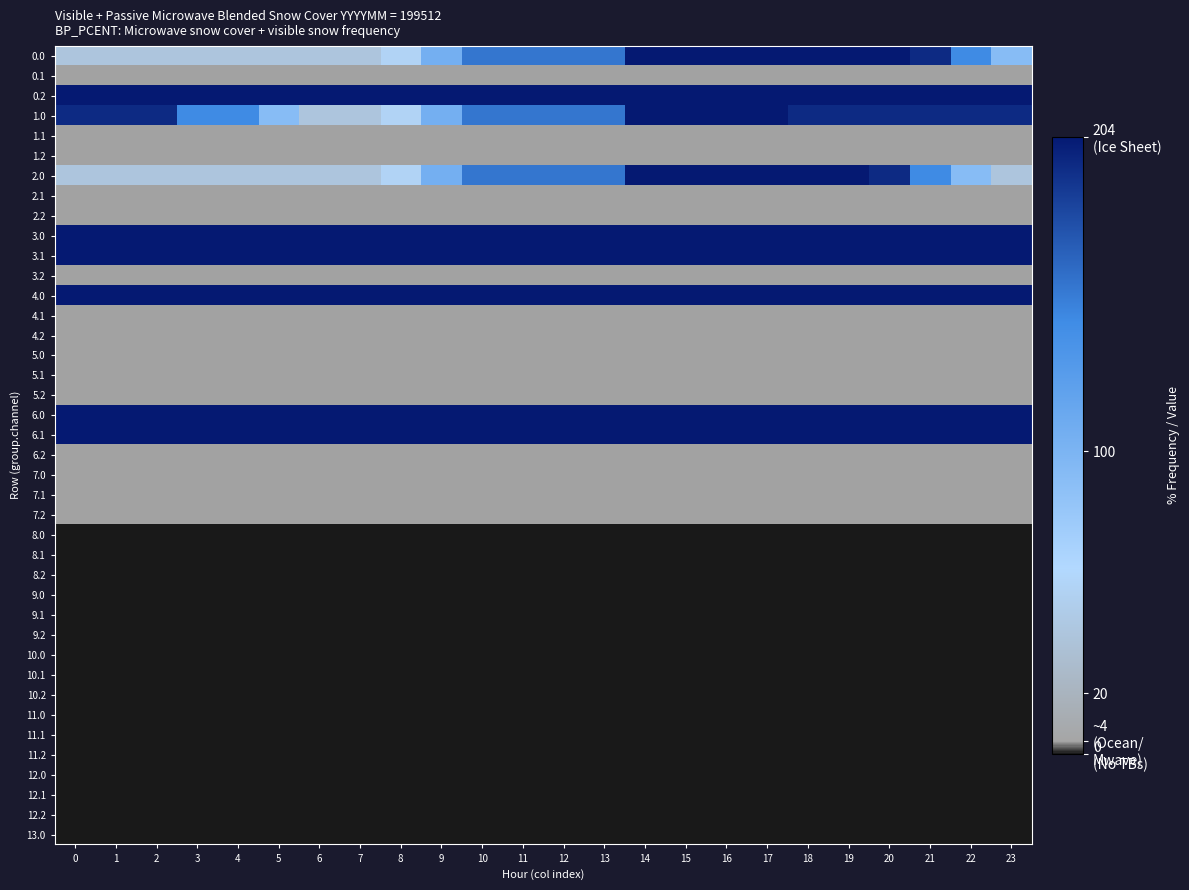

Reading left to right, extract all data points from this chart.

0.0: 0=40.2	1=40.2	2=40.2	3=40.2	4=40.2	5=40.2	6=40.2	7=40.2	8=55.2	9=104.9	10=154.6	11=154.6	12=154.6	13=154.6	14=204.0	15=204.0	16=204.0	17=204.0	18=204.0	19=204.0	20=204.0	21=194.7	22=143.2	23=91.7
0.1: 0=4.1	1=4.1	2=4.1	3=4.1	4=4.1	5=4.1	6=4.1	7=4.1	8=4.1	9=4.1	10=4.1	11=4.1	12=4.1	13=4.1	14=4.1	15=4.1	16=4.1	17=4.1	18=4.1	19=4.1	20=4.1	21=4.1	22=4.1	23=4.1
0.2: 0=204.0	1=204.0	2=204.0	3=204.0	4=204.0	5=204.0	6=204.0	7=204.0	8=204.0	9=204.0	10=204.0	11=204.0	12=204.0	13=204.0	14=204.0	15=204.0	16=204.0	17=204.0	18=204.0	19=204.0	20=204.0	21=204.0	22=204.0	23=204.0
1.0: 0=194.7	1=194.7	2=194.7	3=143.2	4=143.2	5=91.7	6=40.2	7=40.2	8=55.2	9=104.9	10=154.6	11=154.6	12=154.6	13=154.6	14=204.0	15=204.0	16=204.0	17=204.0	18=194.7	19=194.7	20=194.7	21=194.7	22=194.7	23=194.7
1.1: 0=4.1	1=4.1	2=4.1	3=4.1	4=4.1	5=4.1	6=4.1	7=4.1	8=4.1	9=4.1	10=4.1	11=4.1	12=4.1	13=4.1	14=4.1	15=4.1	16=4.1	17=4.1	18=4.1	19=4.1	20=4.1	21=4.1	22=4.1	23=4.1
1.2: 0=4.1	1=4.1	2=4.1	3=4.1	4=4.1	5=4.1	6=4.1	7=4.1	8=4.1	9=4.1	10=4.1	11=4.1	12=4.1	13=4.1	14=4.1	15=4.1	16=4.1	17=4.1	18=4.1	19=4.1	20=4.1	21=4.1	22=4.1	23=4.1
2.0: 0=40.2	1=40.2	2=40.2	3=40.2	4=40.2	5=40.2	6=40.2	7=40.2	8=55.2	9=104.9	10=154.6	11=154.6	12=154.6	13=154.6	14=204.0	15=204.0	16=204.0	17=204.0	18=204.0	19=204.0	20=194.7	21=143.2	22=91.7	23=40.2
2.1: 0=4.1	1=4.1	2=4.1	3=4.1	4=4.1	5=4.1	6=4.1	7=4.1	8=4.1	9=4.1	10=4.1	11=4.1	12=4.1	13=4.1	14=4.1	15=4.1	16=4.1	17=4.1	18=4.1	19=4.1	20=4.1	21=4.1	22=4.1	23=4.1
2.2: 0=4.1	1=4.1	2=4.1	3=4.1	4=4.1	5=4.1	6=4.1	7=4.1	8=4.1	9=4.1	10=4.1	11=4.1	12=4.1	13=4.1	14=4.1	15=4.1	16=4.1	17=4.1	18=4.1	19=4.1	20=4.1	21=4.1	22=4.1	23=4.1
3.0: 0=204.0	1=204.0	2=204.0	3=204.0	4=204.0	5=204.0	6=204.0	7=204.0	8=204.0	9=204.0	10=204.0	11=204.0	12=204.0	13=204.0	14=204.0	15=204.0	16=204.0	17=204.0	18=204.0	19=204.0	20=204.0	21=204.0	22=204.0	23=204.0
3.1: 0=204.0	1=204.0	2=204.0	3=204.0	4=204.0	5=204.0	6=204.0	7=204.0	8=204.0	9=204.0	10=204.0	11=204.0	12=204.0	13=204.0	14=204.0	15=204.0	16=204.0	17=204.0	18=204.0	19=204.0	20=204.0	21=204.0	22=204.0	23=204.0
3.2: 0=4.1	1=4.1	2=4.1	3=4.1	4=4.1	5=4.1	6=4.1	7=4.1	8=4.1	9=4.1	10=4.1	11=4.1	12=4.1	13=4.1	14=4.1	15=4.1	16=4.1	17=4.1	18=4.1	19=4.1	20=4.1	21=4.1	22=4.1	23=4.1
4.0: 0=204.0	1=204.0	2=204.0	3=204.0	4=204.0	5=204.0	6=204.0	7=204.0	8=204.0	9=204.0	10=204.0	11=204.0	12=204.0	13=204.0	14=204.0	15=204.0	16=204.0	17=204.0	18=204.0	19=204.0	20=204.0	21=204.0	22=204.0	23=204.0
4.1: 0=4.1	1=4.1	2=4.1	3=4.1	4=4.1	5=4.1	6=4.1	7=4.1	8=4.1	9=4.1	10=4.1	11=4.1	12=4.1	13=4.1	14=4.1	15=4.1	16=4.1	17=4.1	18=4.1	19=4.1	20=4.1	21=4.1	22=4.1	23=4.1
4.2: 0=4.1	1=4.1	2=4.1	3=4.1	4=4.1	5=4.1	6=4.1	7=4.1	8=4.1	9=4.1	10=4.1	11=4.1	12=4.1	13=4.1	14=4.1	15=4.1	16=4.1	17=4.1	18=4.1	19=4.1	20=4.1	21=4.1	22=4.1	23=4.1
5.0: 0=4.1	1=4.1	2=4.1	3=4.1	4=4.1	5=4.1	6=4.1	7=4.1	8=4.1	9=4.1	10=4.1	11=4.1	12=4.1	13=4.1	14=4.1	15=4.1	16=4.1	17=4.1	18=4.1	19=4.1	20=4.1	21=4.1	22=4.1	23=4.1
5.1: 0=4.1	1=4.1	2=4.1	3=4.1	4=4.1	5=4.1	6=4.1	7=4.1	8=4.1	9=4.1	10=4.1	11=4.1	12=4.1	13=4.1	14=4.1	15=4.1	16=4.1	17=4.1	18=4.1	19=4.1	20=4.1	21=4.1	22=4.1	23=4.1
5.2: 0=4.1	1=4.1	2=4.1	3=4.1	4=4.1	5=4.1	6=4.1	7=4.1	8=4.1	9=4.1	10=4.1	11=4.1	12=4.1	13=4.1	14=4.1	15=4.1	16=4.1	17=4.1	18=4.1	19=4.1	20=4.1	21=4.1	22=4.1	23=4.1
6.0: 0=204.0	1=204.0	2=204.0	3=204.0	4=204.0	5=204.0	6=204.0	7=204.0	8=204.0	9=204.0	10=204.0	11=204.0	12=204.0	13=204.0	14=204.0	15=204.0	16=204.0	17=204.0	18=204.0	19=204.0	20=204.0	21=204.0	22=204.0	23=204.0
6.1: 0=204.0	1=204.0	2=204.0	3=204.0	4=204.0	5=204.0	6=204.0	7=204.0	8=204.0	9=204.0	10=204.0	11=204.0	12=204.0	13=204.0	14=204.0	15=204.0	16=204.0	17=204.0	18=204.0	19=204.0	20=204.0	21=204.0	22=204.0	23=204.0
6.2: 0=4.1	1=4.1	2=4.1	3=4.1	4=4.1	5=4.1	6=4.1	7=4.1	8=4.1	9=4.1	10=4.1	11=4.1	12=4.1	13=4.1	14=4.1	15=4.1	16=4.1	17=4.1	18=4.1	19=4.1	20=4.1	21=4.1	22=4.1	23=4.1
7.0: 0=4.1	1=4.1	2=4.1	3=4.1	4=4.1	5=4.1	6=4.1	7=4.1	8=4.1	9=4.1	10=4.1	11=4.1	12=4.1	13=4.1	14=4.1	15=4.1	16=4.1	17=4.1	18=4.1	19=4.1	20=4.1	21=4.1	22=4.1	23=4.1
7.1: 0=4.1	1=4.1	2=4.1	3=4.1	4=4.1	5=4.1	6=4.1	7=4.1	8=4.1	9=4.1	10=4.1	11=4.1	12=4.1	13=4.1	14=4.1	15=4.1	16=4.1	17=4.1	18=4.1	19=4.1	20=4.1	21=4.1	22=4.1	23=4.1
7.2: 0=4.1	1=4.1	2=4.1	3=4.1	4=4.1	5=4.1	6=4.1	7=4.1	8=4.1	9=4.1	10=4.1	11=4.1	12=4.1	13=4.1	14=4.1	15=4.1	16=4.1	17=4.1	18=4.1	19=4.1	20=4.1	21=4.1	22=4.1	23=4.1
8.0: 0=0.0	1=0.0	2=0.0	3=0.0	4=0.0	5=0.0	6=0.0	7=0.0	8=0.0	9=0.0	10=0.0	11=0.0	12=0.0	13=0.0	14=0.0	15=0.0	16=0.0	17=0.0	18=0.0	19=0.0	20=0.0	21=0.0	22=0.0	23=0.0
8.1: 0=0.0	1=0.0	2=0.0	3=0.0	4=0.0	5=0.0	6=0.0	7=0.0	8=0.0	9=0.0	10=0.0	11=0.0	12=0.0	13=0.0	14=0.0	15=0.0	16=0.0	17=0.0	18=0.0	19=0.0	20=0.0	21=0.0	22=0.0	23=0.0
8.2: 0=0.0	1=0.0	2=0.0	3=0.0	4=0.0	5=0.0	6=0.0	7=0.0	8=0.0	9=0.0	10=0.0	11=0.0	12=0.0	13=0.0	14=0.0	15=0.0	16=0.0	17=0.0	18=0.0	19=0.0	20=0.0	21=0.0	22=0.0	23=0.0
9.0: 0=0.0	1=0.0	2=0.0	3=0.0	4=0.0	5=0.0	6=0.0	7=0.0	8=0.0	9=0.0	10=0.0	11=0.0	12=0.0	13=0.0	14=0.0	15=0.0	16=0.0	17=0.0	18=0.0	19=0.0	20=0.0	21=0.0	22=0.0	23=0.0
9.1: 0=0.0	1=0.0	2=0.0	3=0.0	4=0.0	5=0.0	6=0.0	7=0.0	8=0.0	9=0.0	10=0.0	11=0.0	12=0.0	13=0.0	14=0.0	15=0.0	16=0.0	17=0.0	18=0.0	19=0.0	20=0.0	21=0.0	22=0.0	23=0.0
9.2: 0=0.0	1=0.0	2=0.0	3=0.0	4=0.0	5=0.0	6=0.0	7=0.0	8=0.0	9=0.0	10=0.0	11=0.0	12=0.0	13=0.0	14=0.0	15=0.0	16=0.0	17=0.0	18=0.0	19=0.0	20=0.0	21=0.0	22=0.0	23=0.0
10.0: 0=0.0	1=0.0	2=0.0	3=0.0	4=0.0	5=0.0	6=0.0	7=0.0	8=0.0	9=0.0	10=0.0	11=0.0	12=0.0	13=0.0	14=0.0	15=0.0	16=0.0	17=0.0	18=0.0	19=0.0	20=0.0	21=0.0	22=0.0	23=0.0
10.1: 0=0.0	1=0.0	2=0.0	3=0.0	4=0.0	5=0.0	6=0.0	7=0.0	8=0.0	9=0.0	10=0.0	11=0.0	12=0.0	13=0.0	14=0.0	15=0.0	16=0.0	17=0.0	18=0.0	19=0.0	20=0.0	21=0.0	22=0.0	23=0.0
10.2: 0=0.0	1=0.0	2=0.0	3=0.0	4=0.0	5=0.0	6=0.0	7=0.0	8=0.0	9=0.0	10=0.0	11=0.0	12=0.0	13=0.0	14=0.0	15=0.0	16=0.0	17=0.0	18=0.0	19=0.0	20=0.0	21=0.0	22=0.0	23=0.0
11.0: 0=0.0	1=0.0	2=0.0	3=0.0	4=0.0	5=0.0	6=0.0	7=0.0	8=0.0	9=0.0	10=0.0	11=0.0	12=0.0	13=0.0	14=0.0	15=0.0	16=0.0	17=0.0	18=0.0	19=0.0	20=0.0	21=0.0	22=0.0	23=0.0
11.1: 0=0.0	1=0.0	2=0.0	3=0.0	4=0.0	5=0.0	6=0.0	7=0.0	8=0.0	9=0.0	10=0.0	11=0.0	12=0.0	13=0.0	14=0.0	15=0.0	16=0.0	17=0.0	18=0.0	19=0.0	20=0.0	21=0.0	22=0.0	23=0.0
11.2: 0=0.0	1=0.0	2=0.0	3=0.0	4=0.0	5=0.0	6=0.0	7=0.0	8=0.0	9=0.0	10=0.0	11=0.0	12=0.0	13=0.0	14=0.0	15=0.0	16=0.0	17=0.0	18=0.0	19=0.0	20=0.0	21=0.0	22=0.0	23=0.0
12.0: 0=0.0	1=0.0	2=0.0	3=0.0	4=0.0	5=0.0	6=0.0	7=0.0	8=0.0	9=0.0	10=0.0	11=0.0	12=0.0	13=0.0	14=0.0	15=0.0	16=0.0	17=0.0	18=0.0	19=0.0	20=0.0	21=0.0	22=0.0	23=0.0
12.1: 0=0.0	1=0.0	2=0.0	3=0.0	4=0.0	5=0.0	6=0.0	7=0.0	8=0.0	9=0.0	10=0.0	11=0.0	12=0.0	13=0.0	14=0.0	15=0.0	16=0.0	17=0.0	18=0.0	19=0.0	20=0.0	21=0.0	22=0.0	23=0.0
12.2: 0=0.0	1=0.0	2=0.0	3=0.0	4=0.0	5=0.0	6=0.0	7=0.0	8=0.0	9=0.0	10=0.0	11=0.0	12=0.0	13=0.0	14=0.0	15=0.0	16=0.0	17=0.0	18=0.0	19=0.0	20=0.0	21=0.0	22=0.0	23=0.0
13.0: 0=0.0	1=0.0	2=0.0	3=0.0	4=0.0	5=0.0	6=0.0	7=0.0	8=0.0	9=0.0	10=0.0	11=0.0	12=0.0	13=0.0	14=0.0	15=0.0	16=0.0	17=0.0	18=0.0	19=0.0	20=0.0	21=0.0	22=0.0	23=0.0